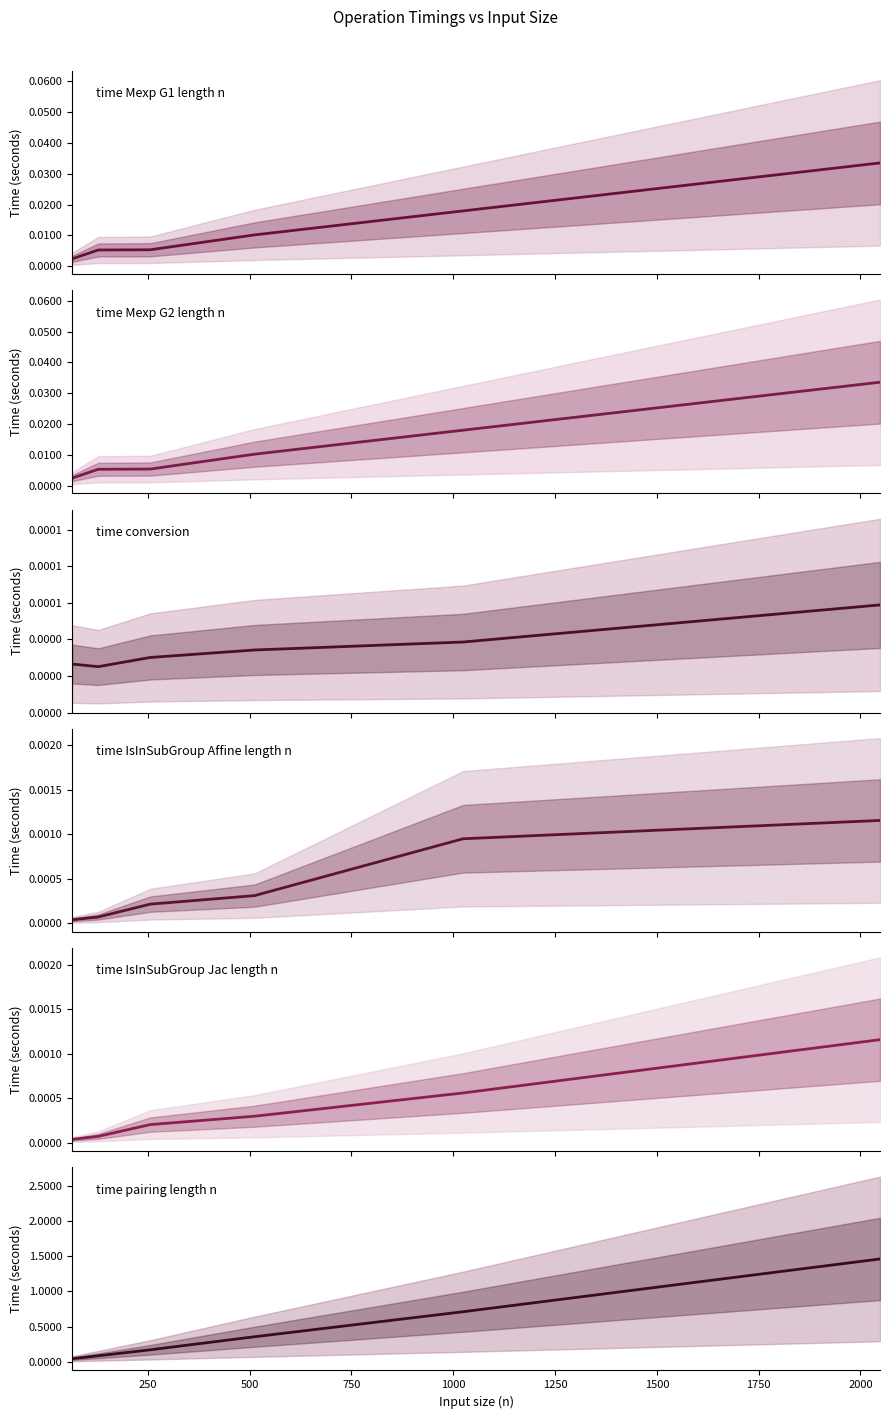

What is the difference between the maximum and second lowest values in the time pairing length n series?

1.4